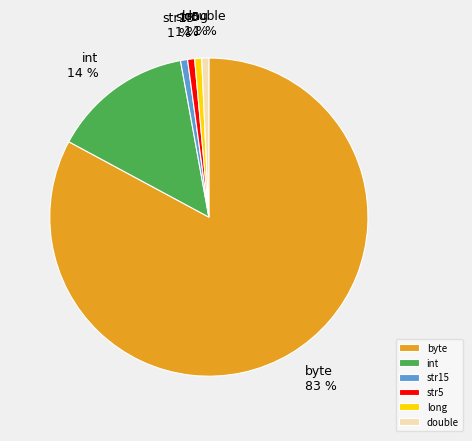

Is the sum of long and int greater than half?

No